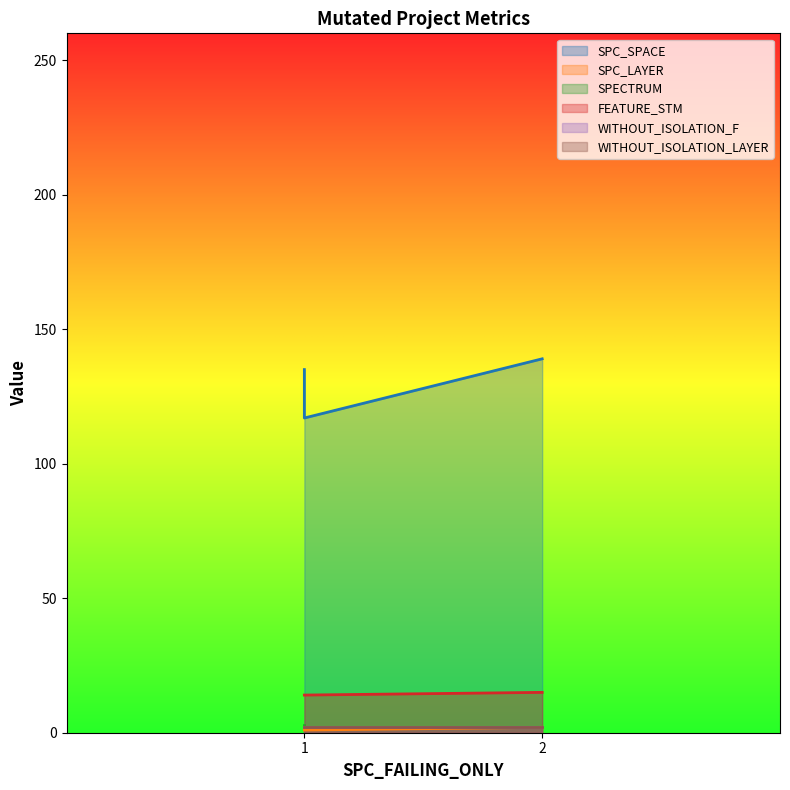

The value of SPC_SPACE at 1 is 135. True or false?

True